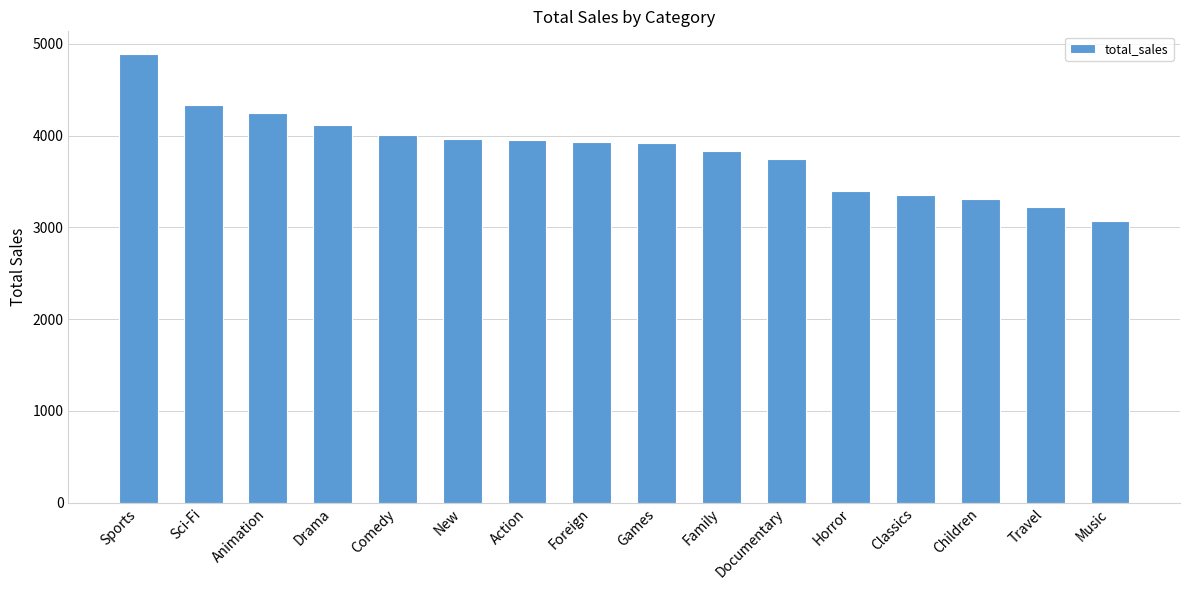

How many data points are above 3934?

8